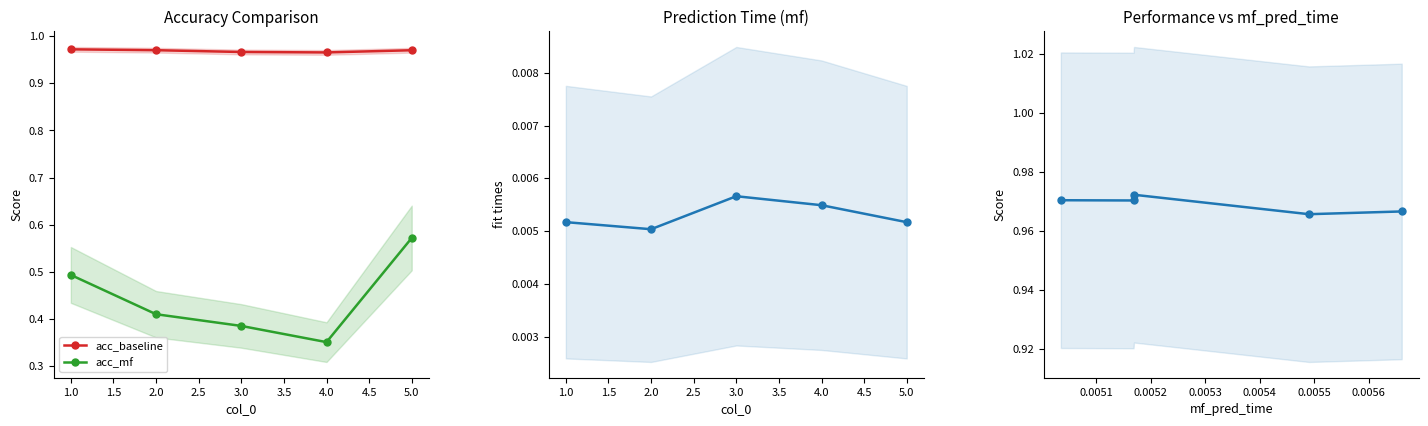

Where is acc_mf nearest to the value 0?

4.0